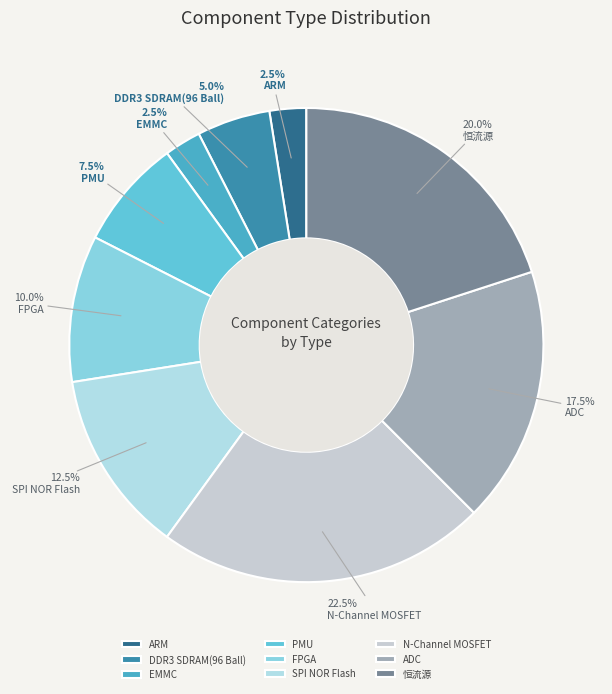

To the nearest percent, what is the difference between the largest and smallest slice percentages?

20%